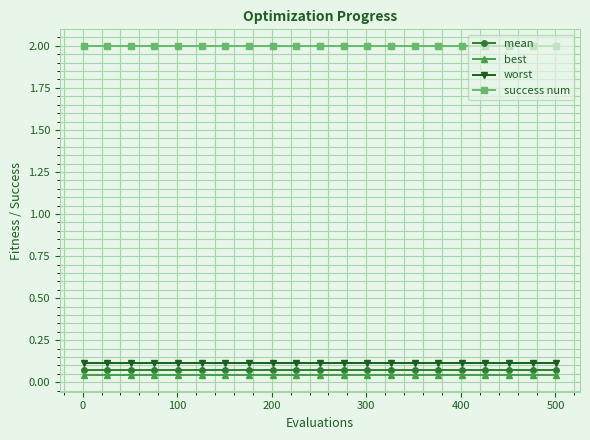

What is the maximum value shown in the chart?

2.0